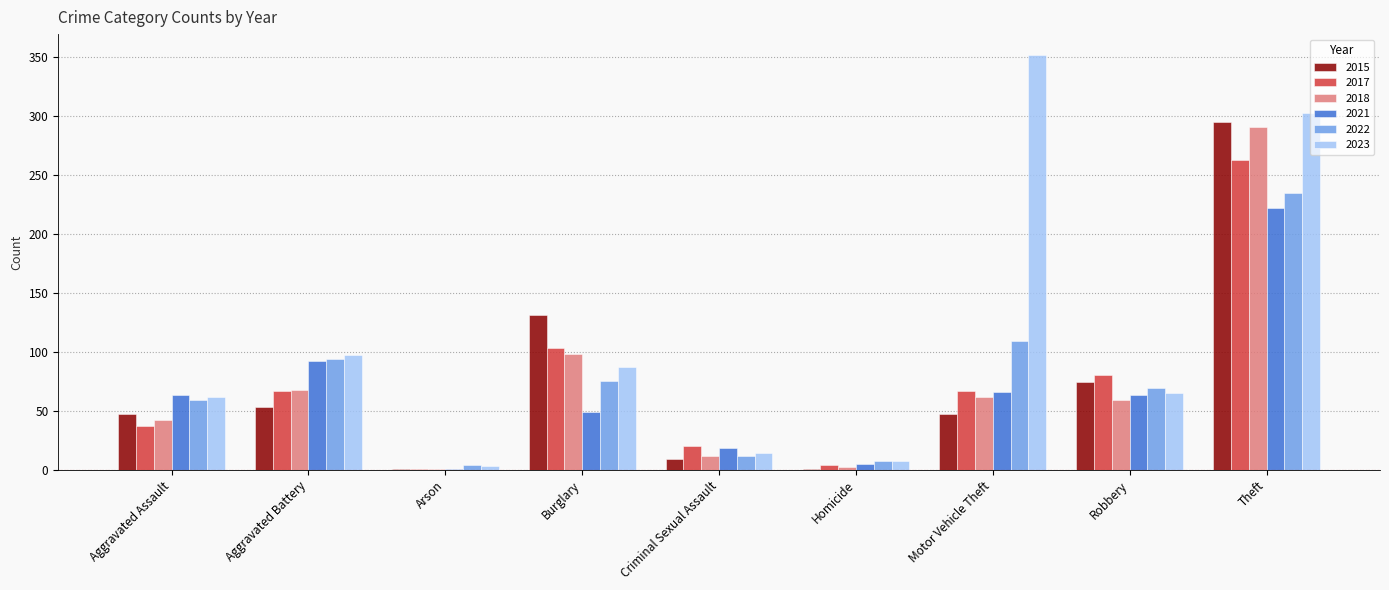

Which category has the highest value in the 2022 series?

Theft